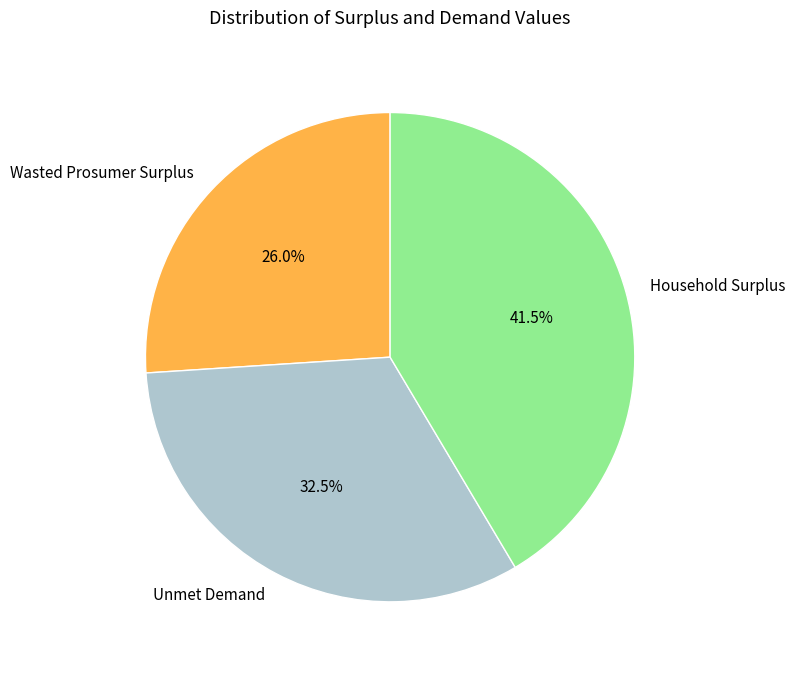

What portion of the pie excludes Wasted Prosumer Surplus?

74.0%